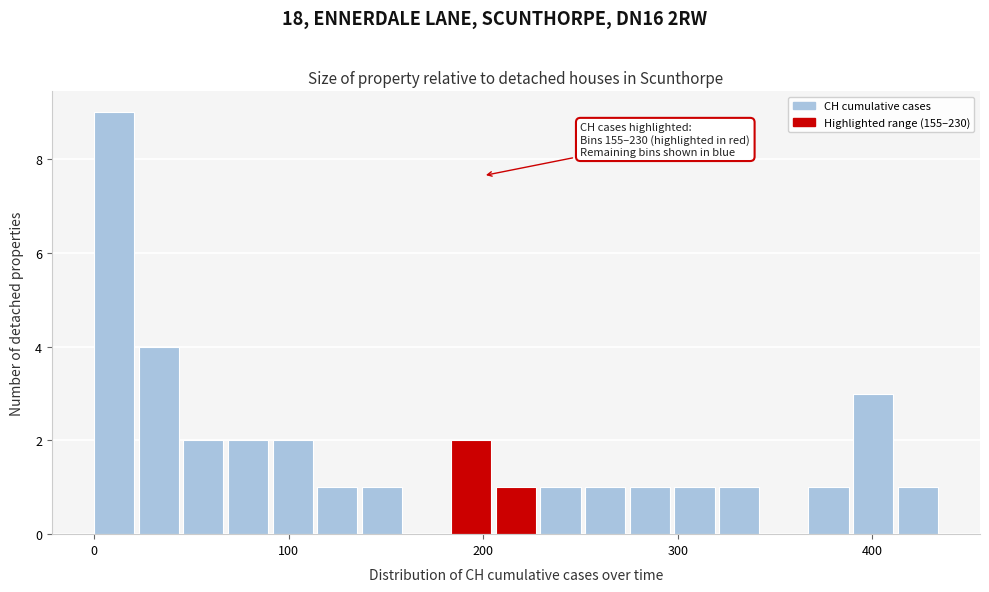

Around what value on the x-axis is the tallest bar? Give the approximate position of its centre, as read against the axis.

10